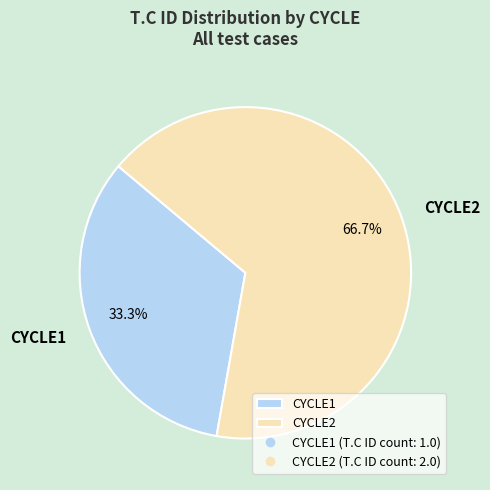

Combined, do CYCLE1 and CYCLE2 account for over 50%?

Yes